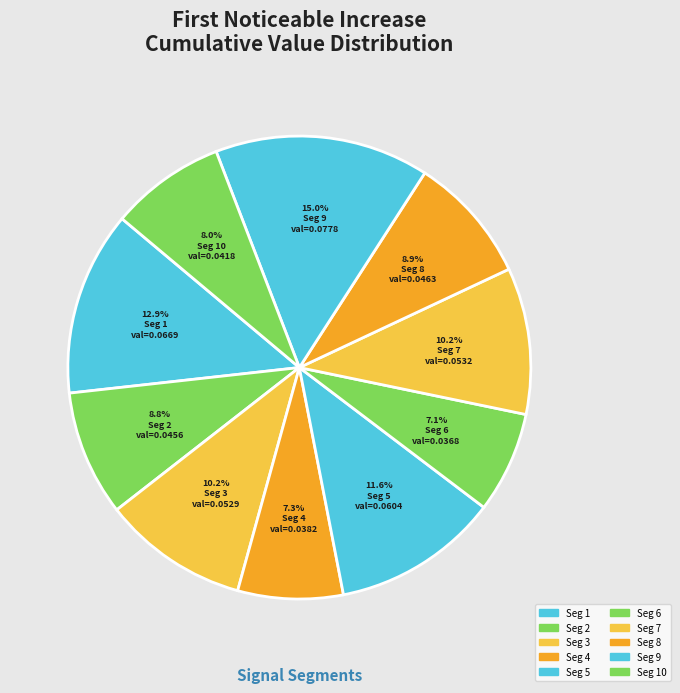

Is there a majority slice in this chart?

No